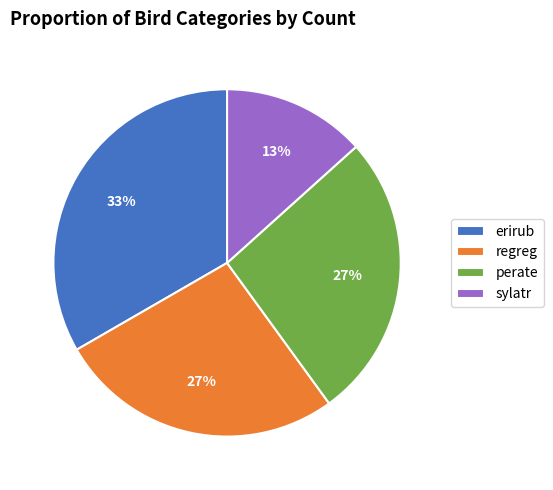

To the nearest percent, what percentage of the pie is regreg?

27%